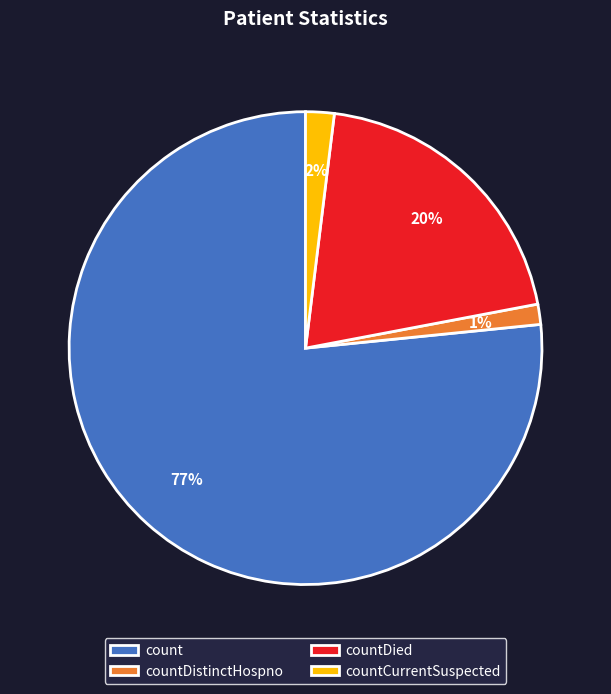

Rank the categories by value from highest to lowest.

count, countDied, countCurrentSuspected, countDistinctHospno